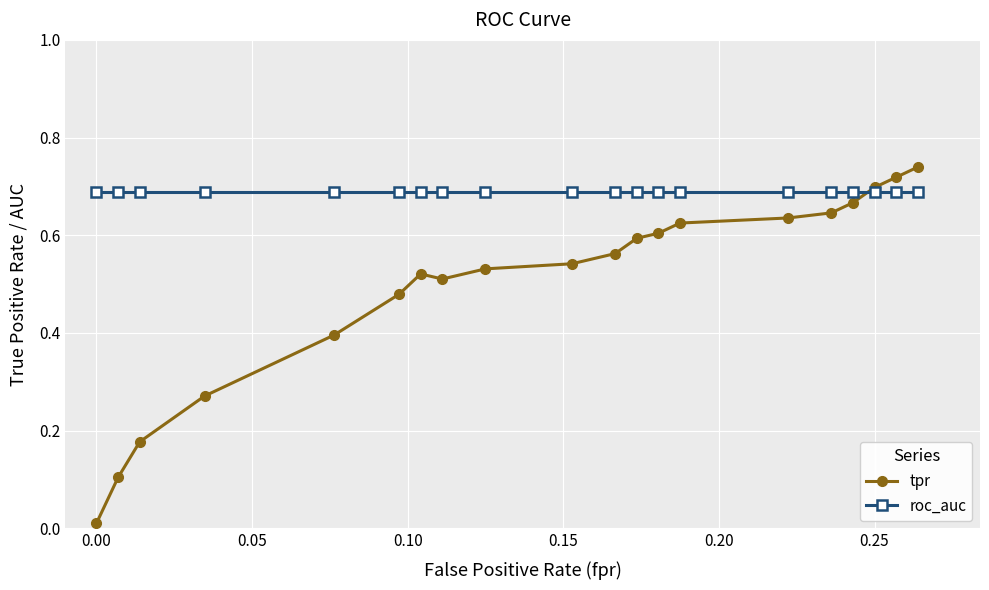

Which series has the widest spread of values?

tpr